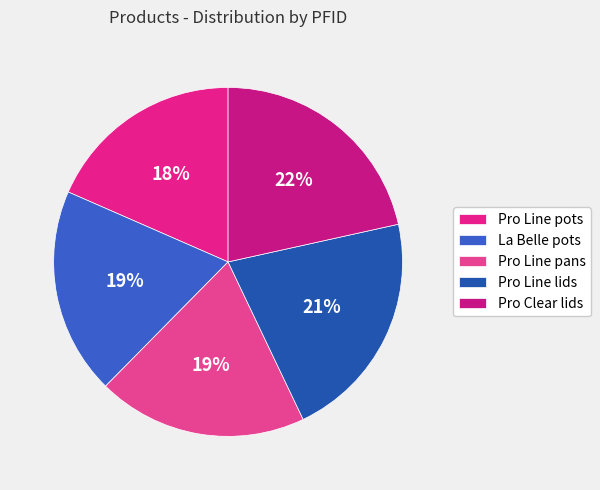

The Pro Line pans slice represents 19% of the pie. True or false?

True